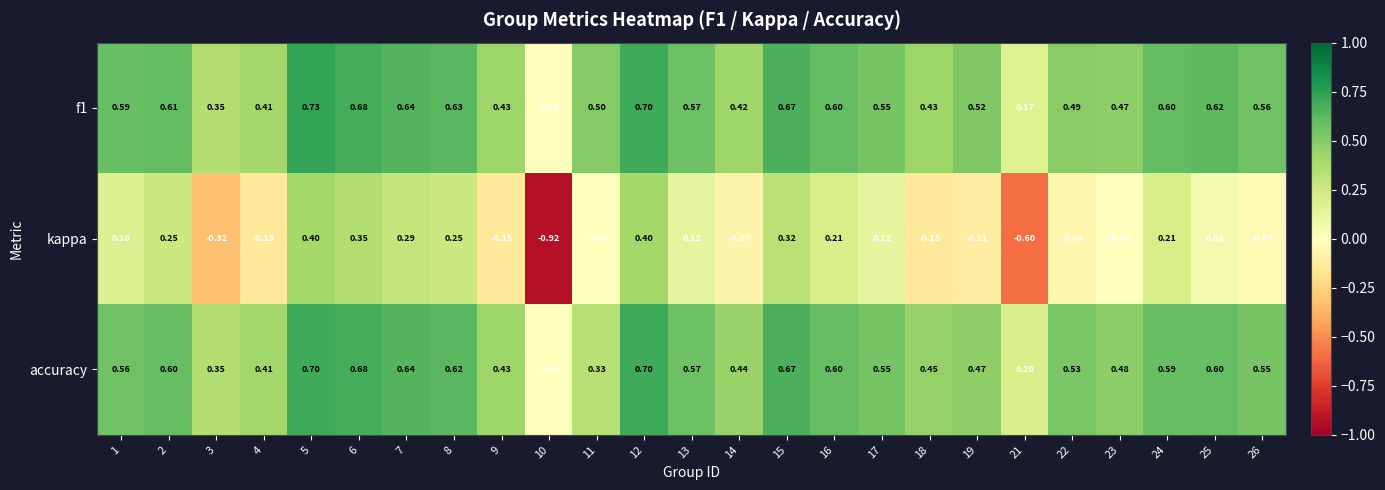

Which series changed the most between 12 and 17?

kappa